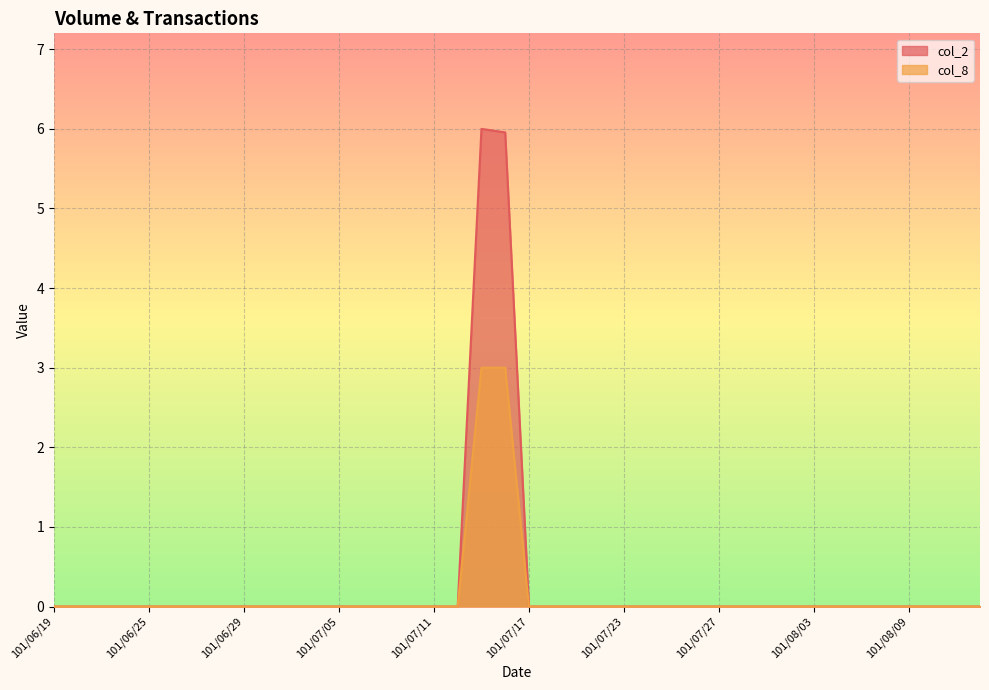

What are all the series names shown in the legend?

col_2, col_8